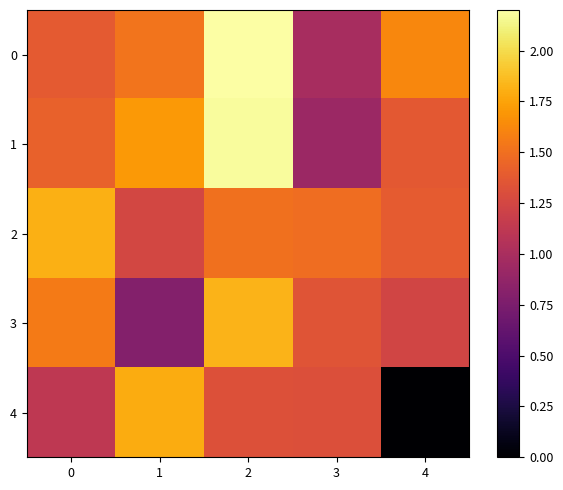

Reading right to left, list all the values displayed in this chart.

0: 4=1.6	3=1.0	2=2.2	1=1.5	0=1.4
1: 4=1.4	3=0.9	2=2.2	1=1.7	0=1.4
2: 4=1.4	3=1.5	2=1.5	1=1.2	0=1.8
3: 4=1.2	3=1.3	2=1.8	1=0.8	0=1.6
4: 4=0.0	3=1.3	2=1.3	1=1.8	0=1.1